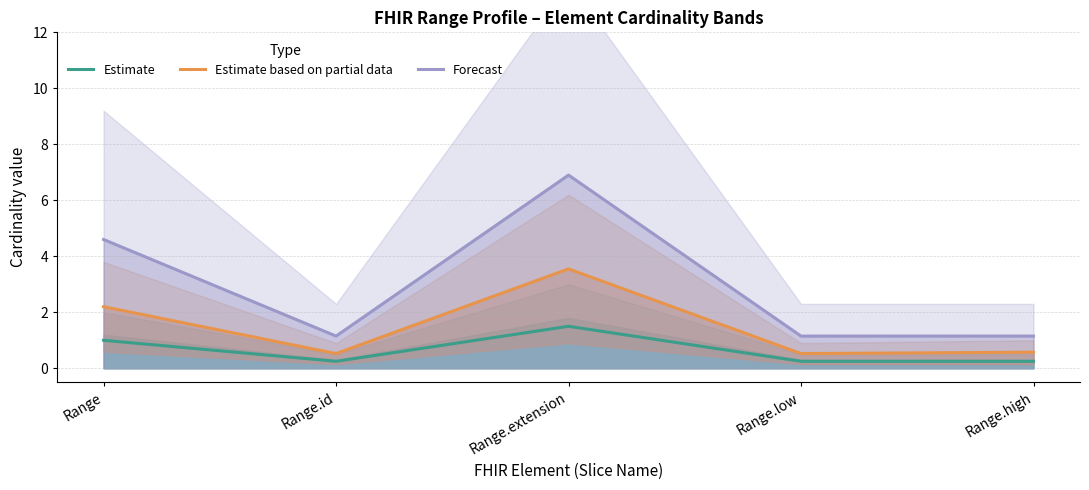

True or false: Forecast and Estimate based on partial data cross at least once.

False